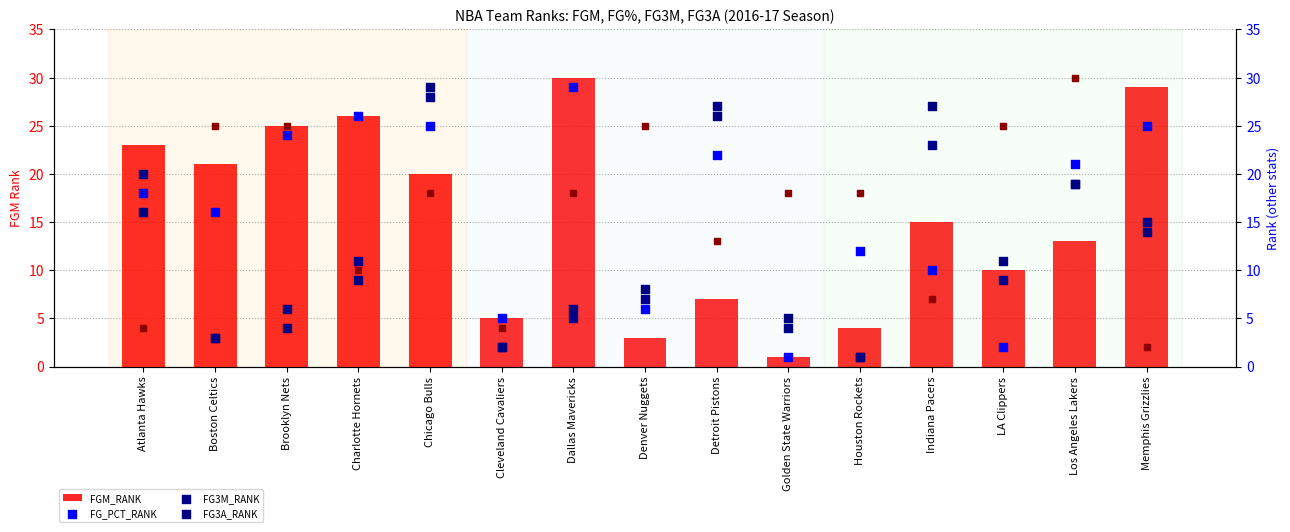

Which series reaches the maximum Y coordinate?

FGM_RANK